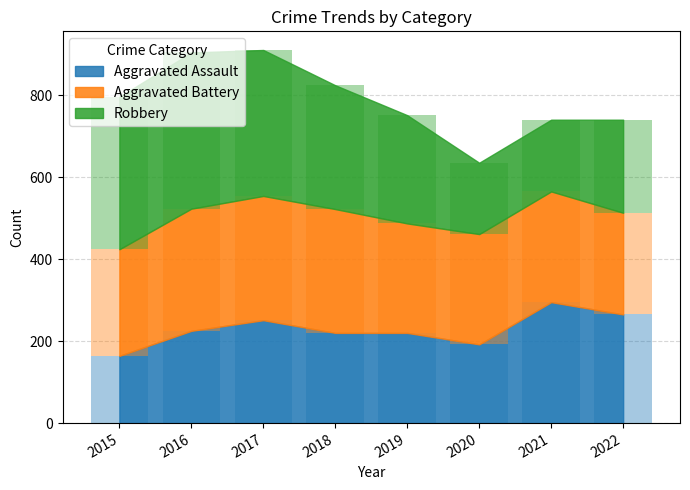

At which label does Aggravated Assault first exceed 225?

2017